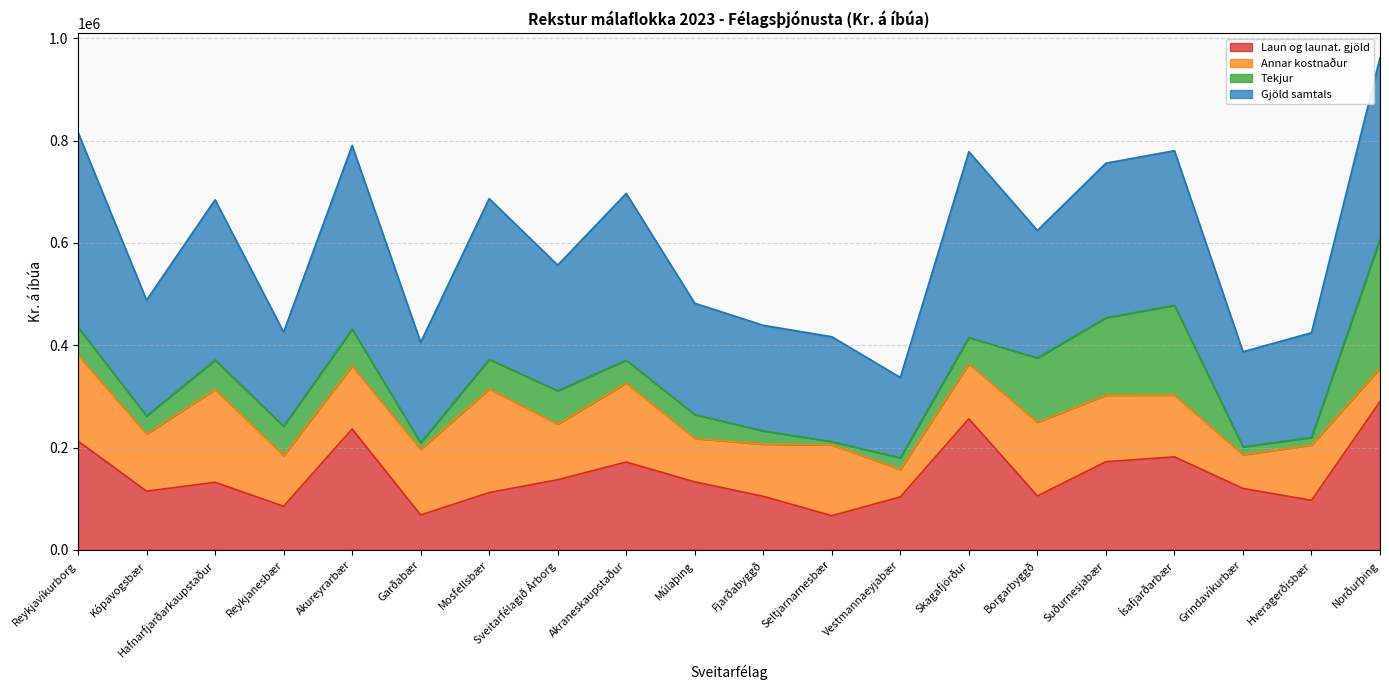

True or false: Laun og launat. gjöld and Gjöld samtals intersect in this chart.

False